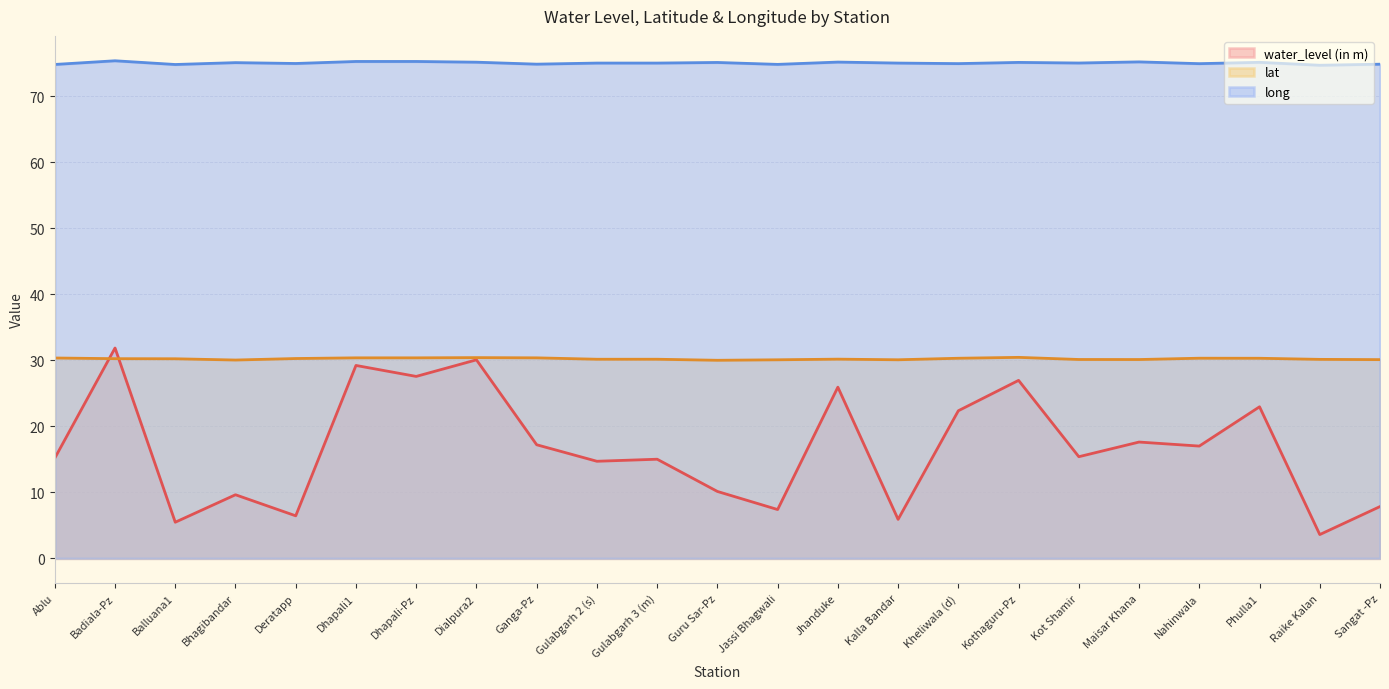

What is the difference between the highest and lowest values at Raike Kalan?

71.1